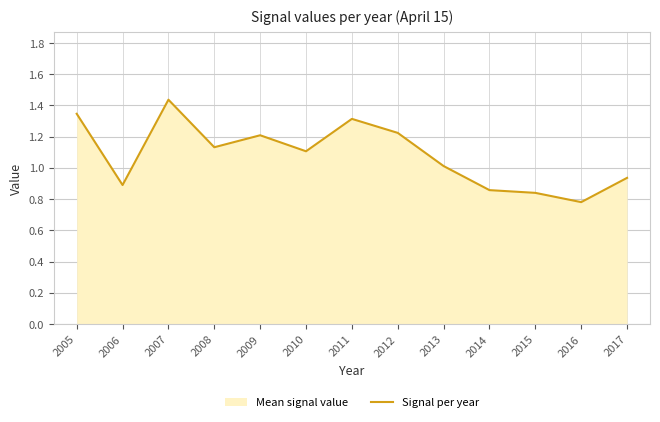

The value at 2013 is 1.0. True or false?

True